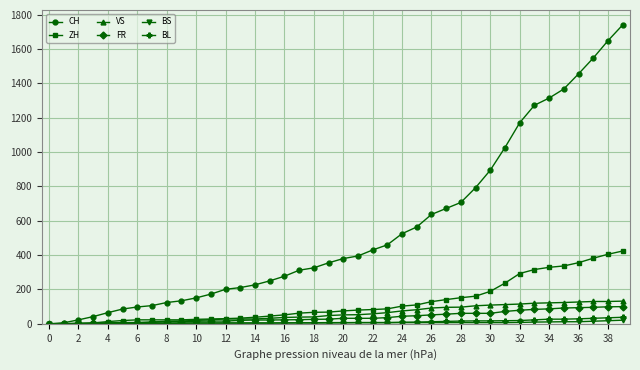

What is the maximum value shown in the chart?

1741